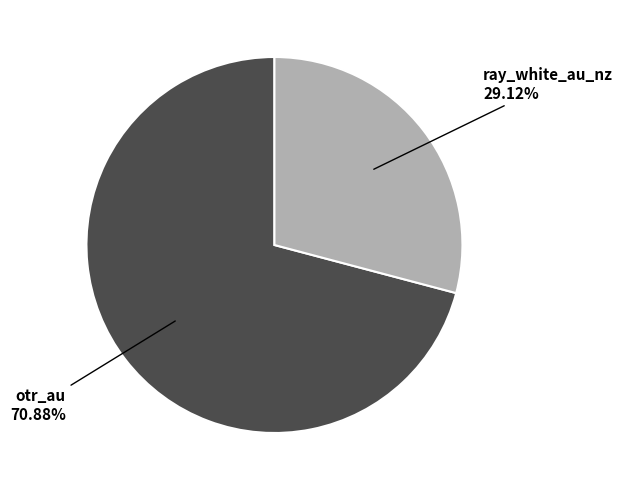

To the nearest percent, what is the difference between the largest and smallest slice percentages?

42%